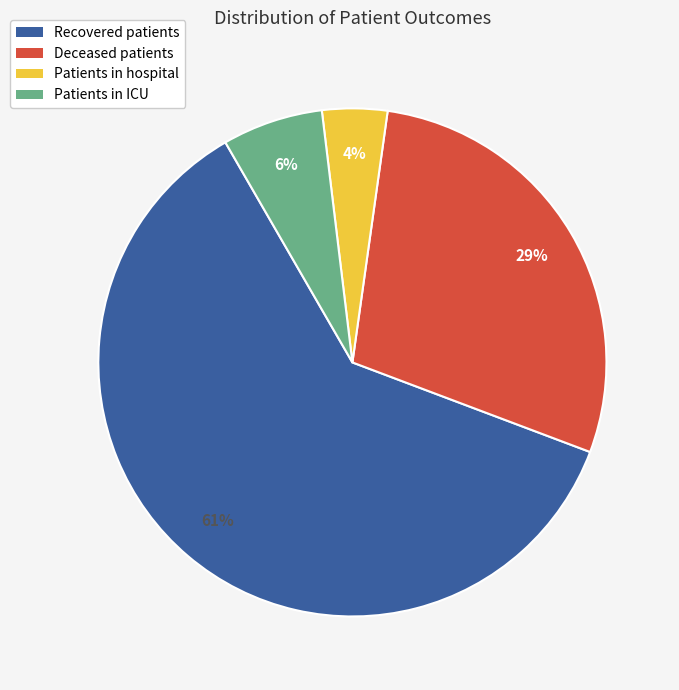

Count the number of slices in the pie.

4